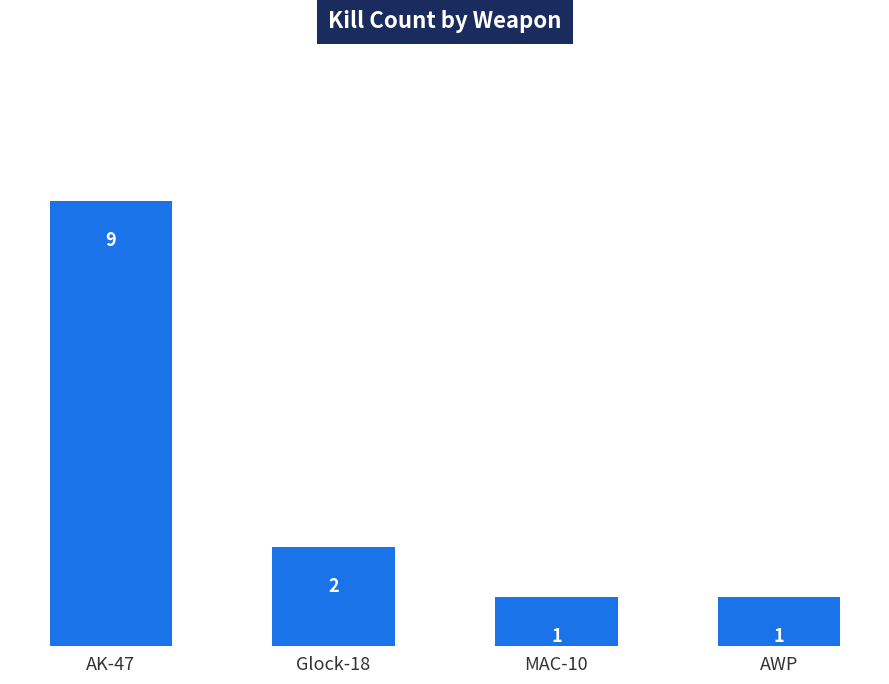

What is the difference between the maximum and minimum values?

8